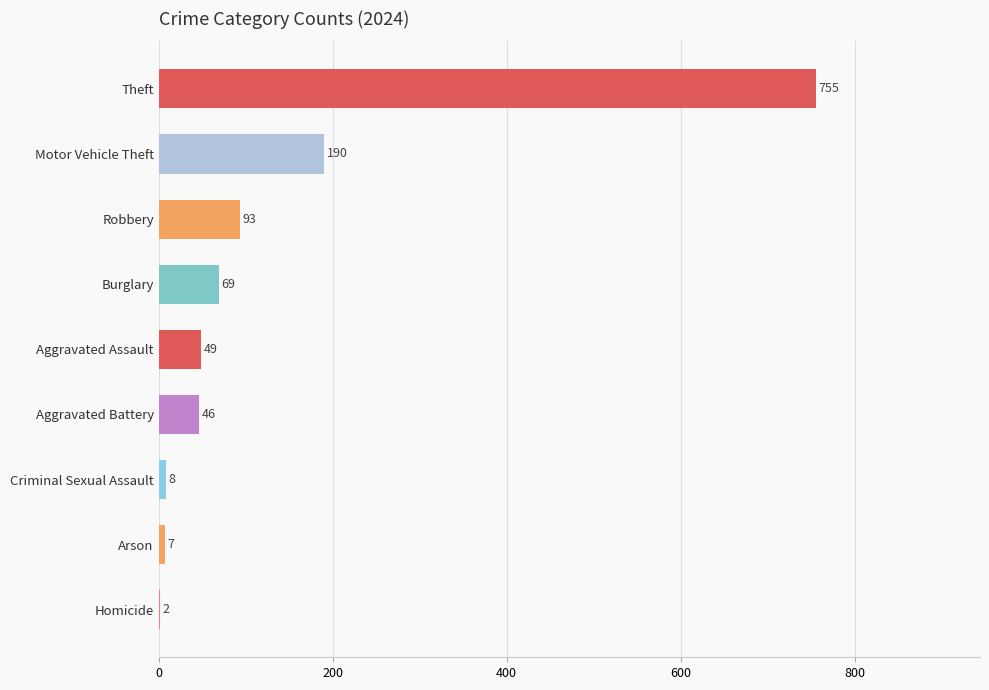

Between Aggravated Assault and Robbery, which is larger?

Robbery